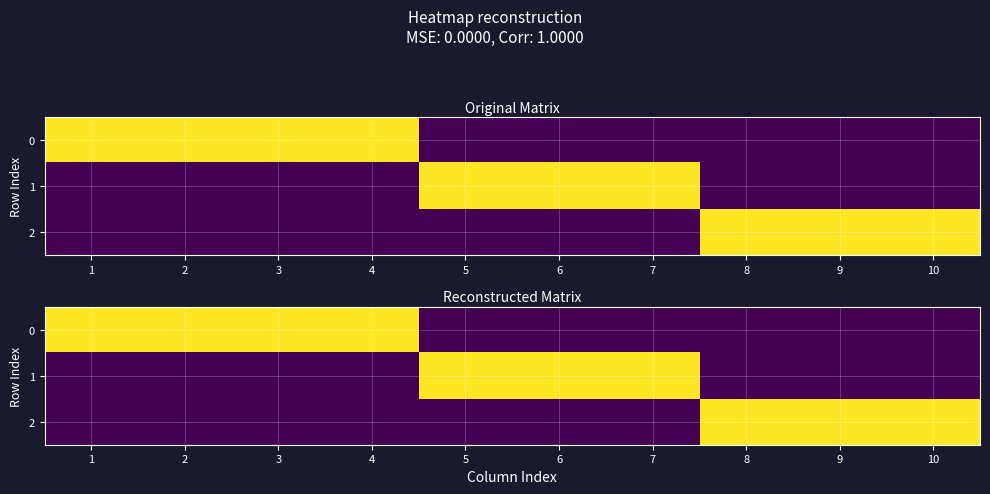

List the labels in order of 0 value, smallest first.

5, 6, 7, 8, 9, 10, 1, 2, 3, 4